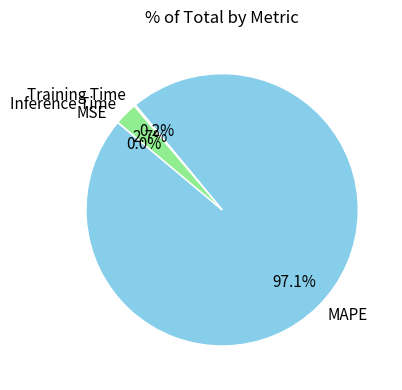

What is the largest slice in the pie chart?

MAPE